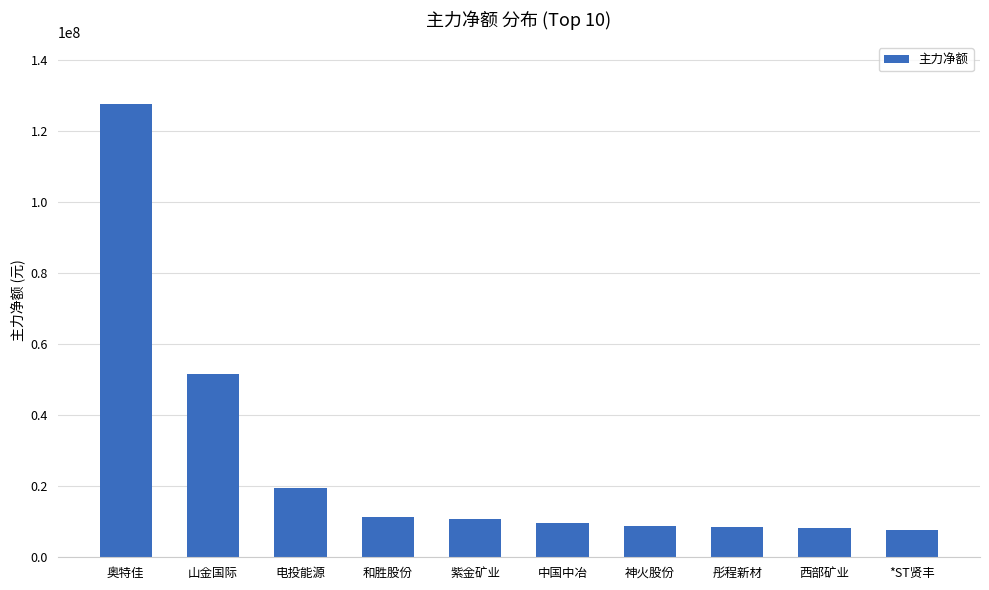

Read the value at 神火股份, to the nearest 10.

8866090